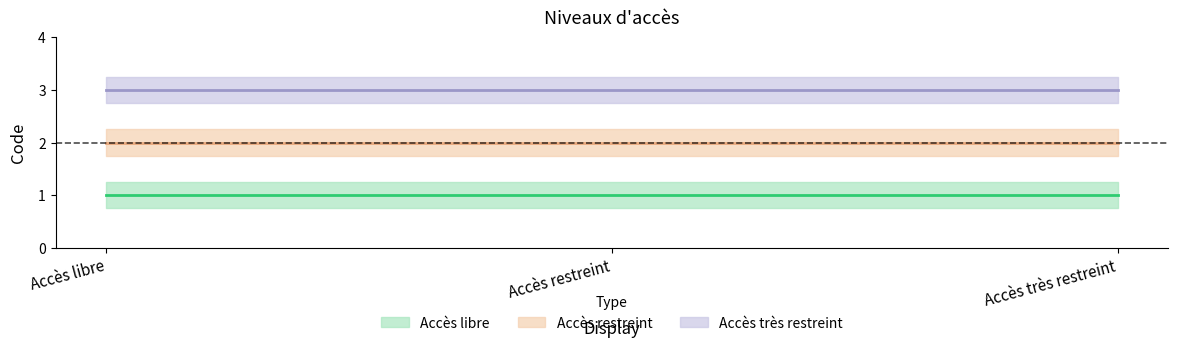

What is the greatest value displayed?

3